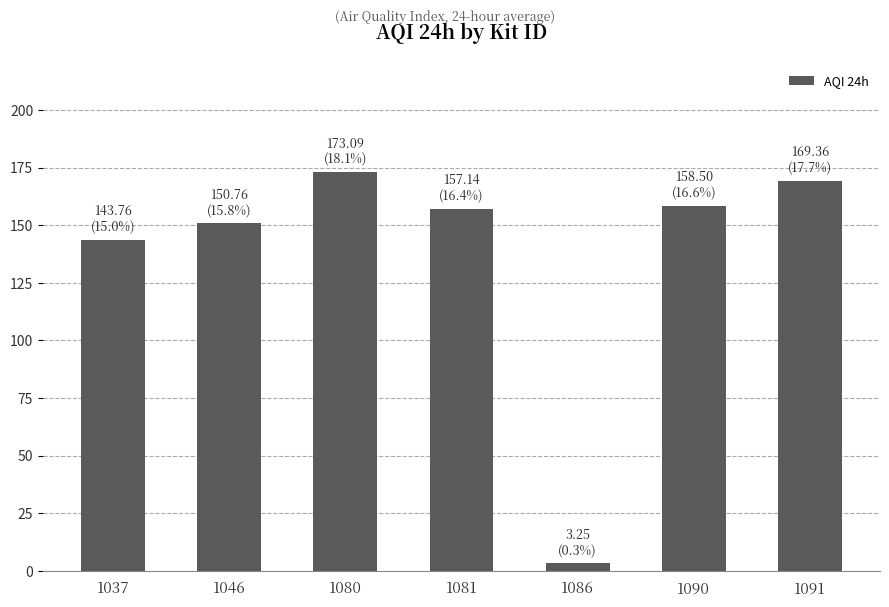

At which category does the chart reach its minimum across all series?

1086